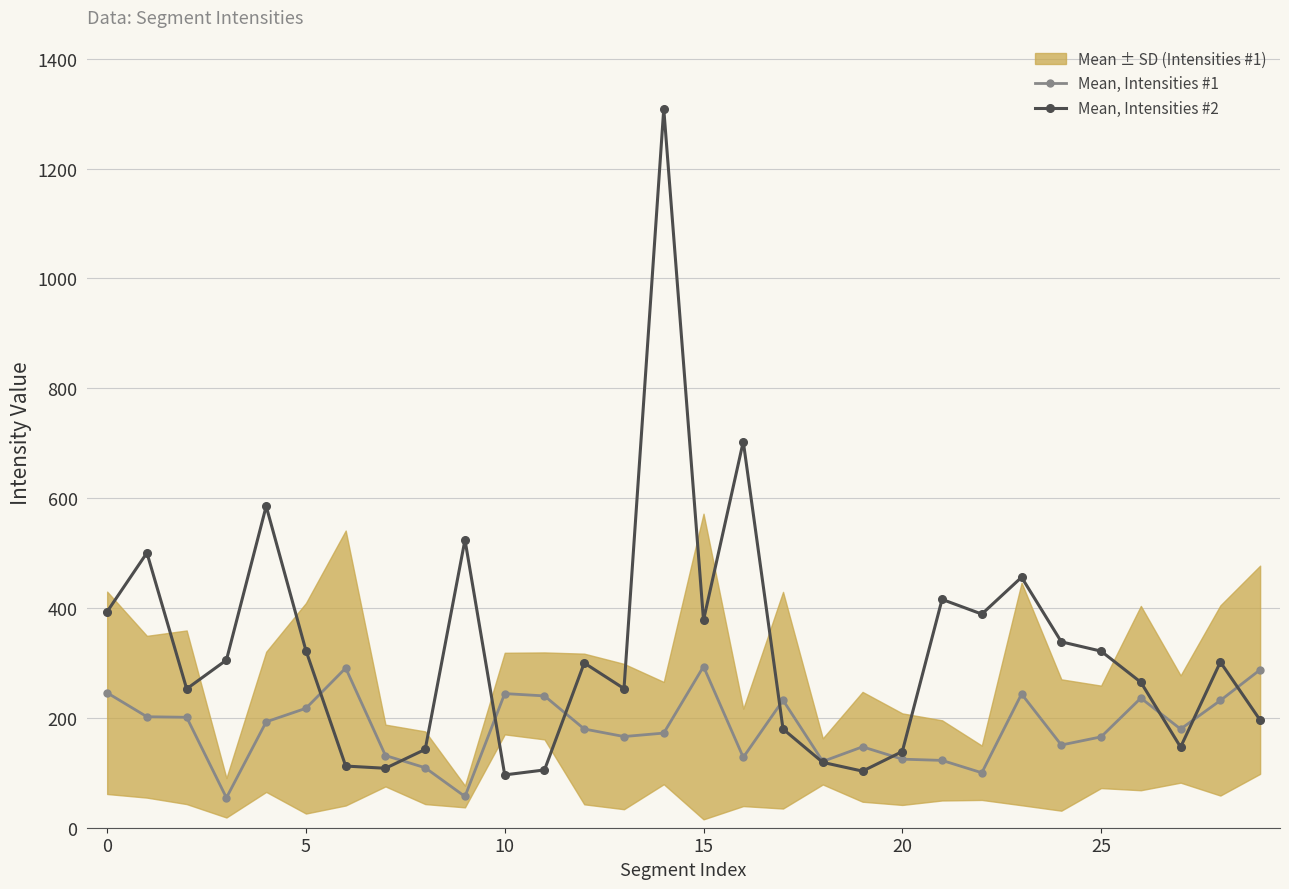

At how many categories does at least one series exceed 372?

10